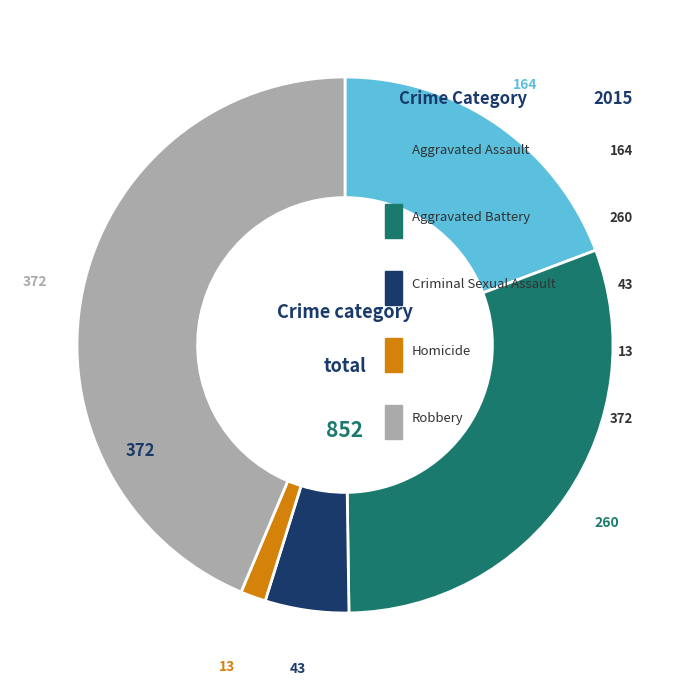

What is the change in value from Aggravated Assault to Aggravated Battery?

+96